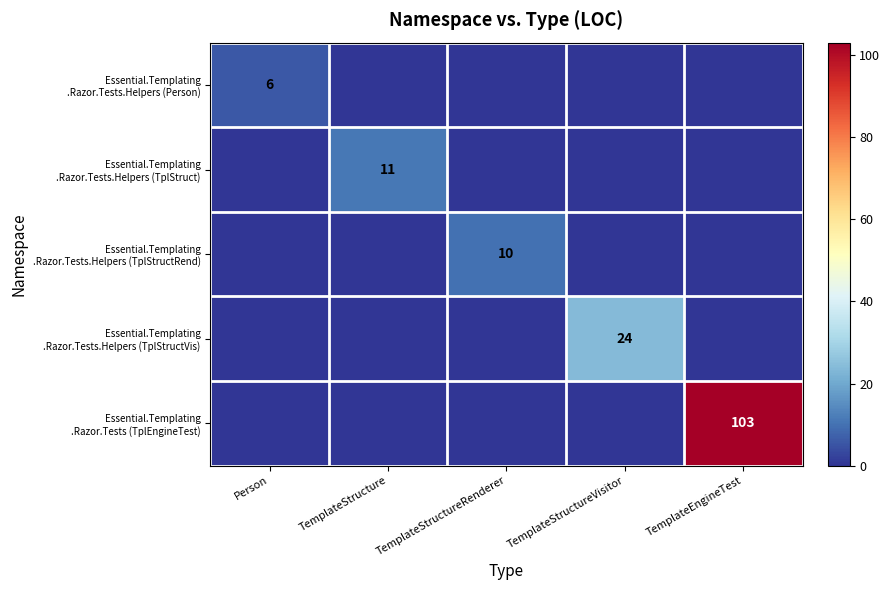

At which label does Essential.Templating .Razor.Tests.Helpers (Person) reach its peak?

Person